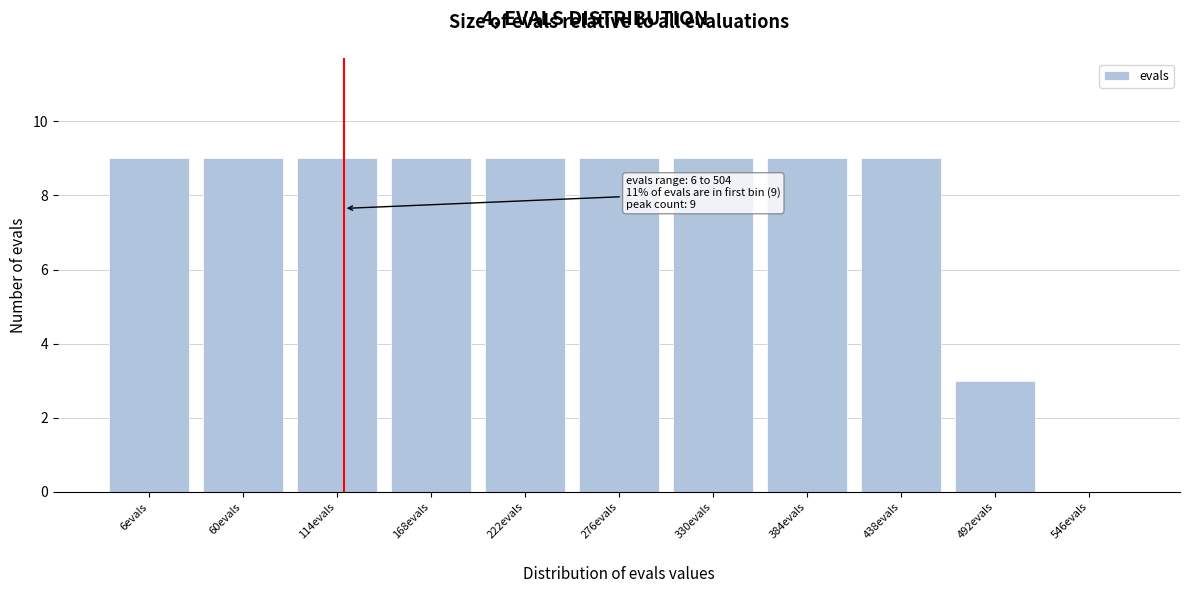

Reading right to left, transcribe all the data shown in this chart.

546evals=0	492evals=3	438evals=9	384evals=9	330evals=9	276evals=9	222evals=9	168evals=9	114evals=9	60evals=9	6evals=9